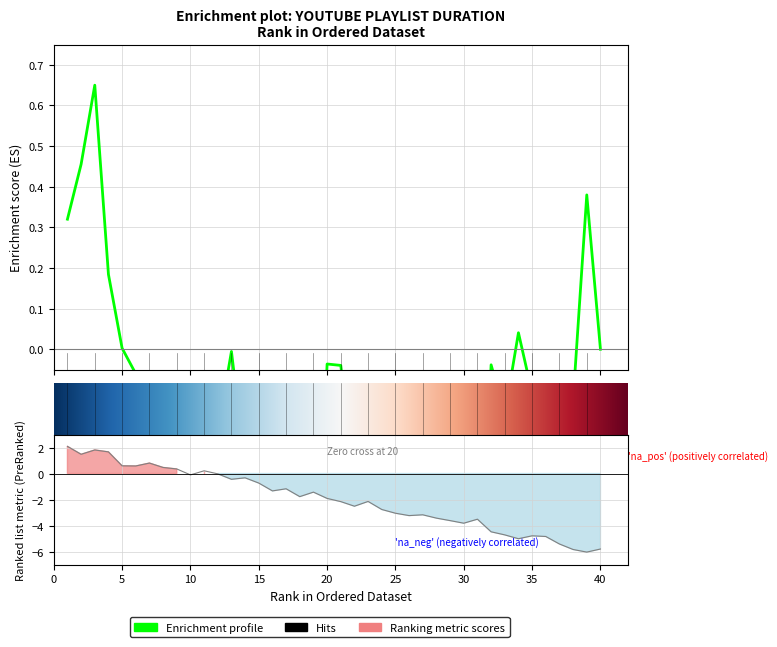

Where is the data nearest to the value -1?

17